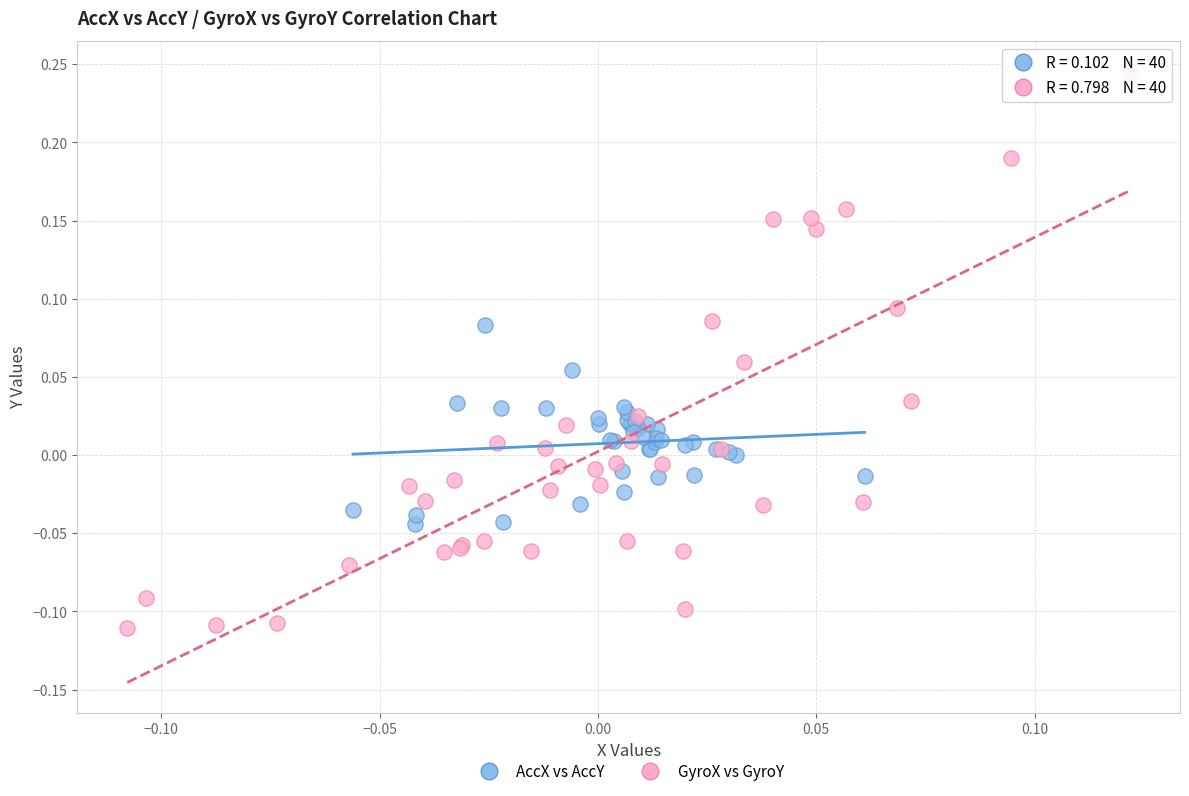

Which series contains the highest Y value?

GyroX vs GyroY